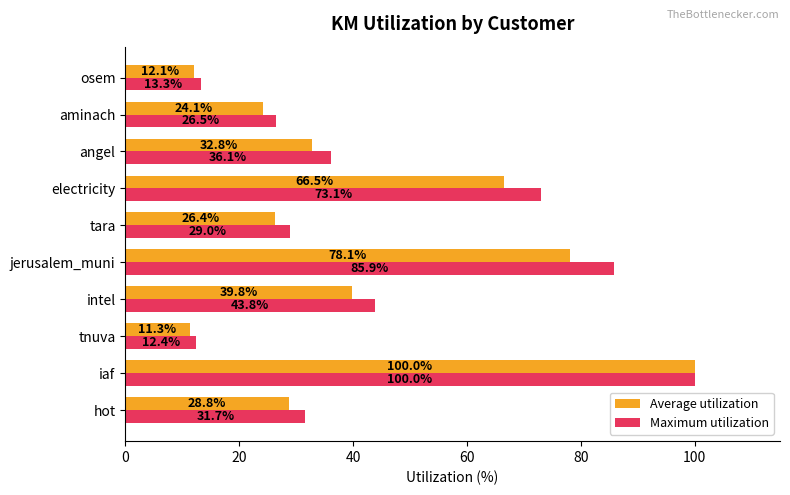

At which category is the sum across all series the highest?

iaf